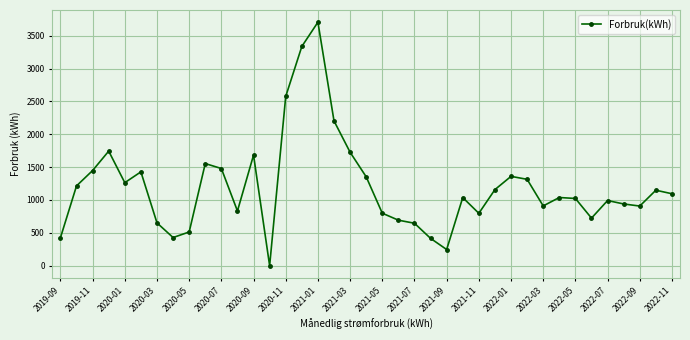

True or false: the data has more than 1 interior local peaks.

True